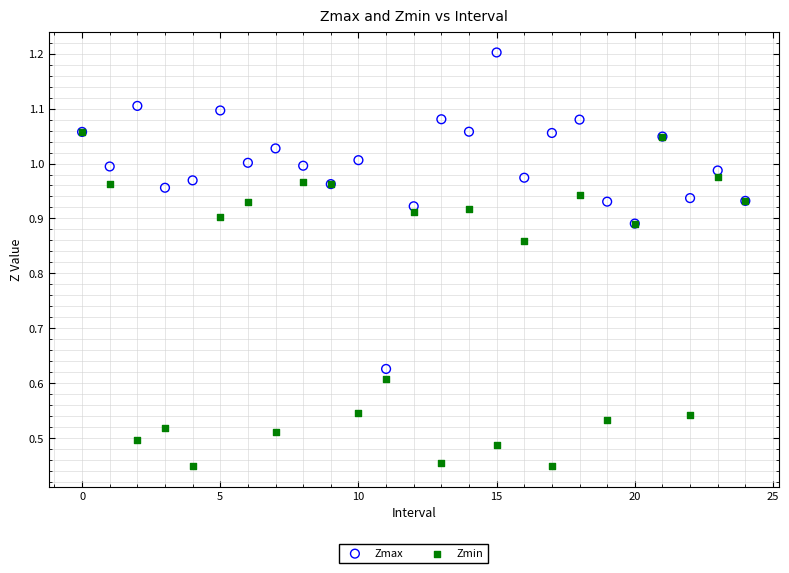

What are all the series names shown in the legend?

Zmax, Zmin